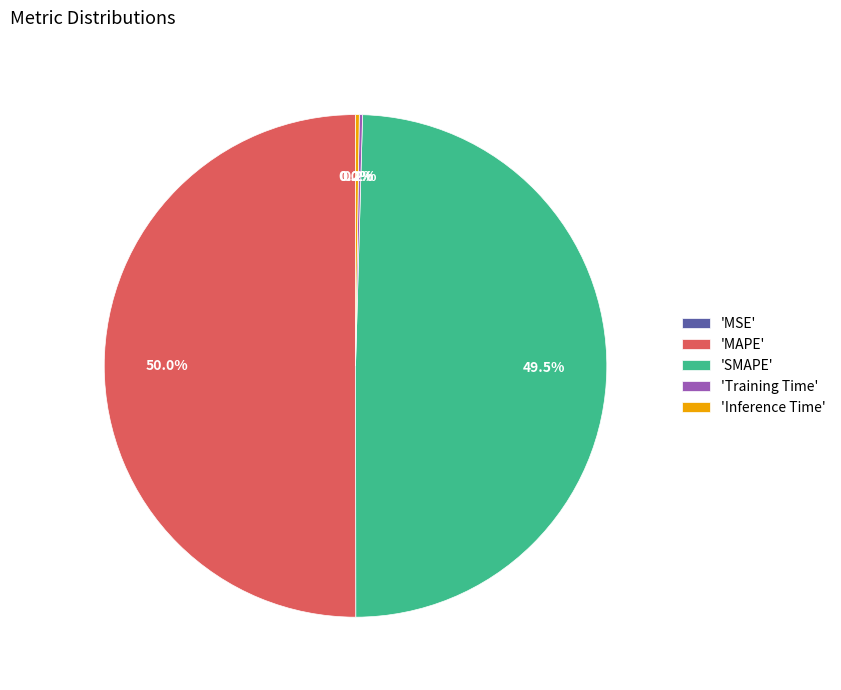

Is the sum of 'SMAPE' and 'MAPE' greater than half?

Yes